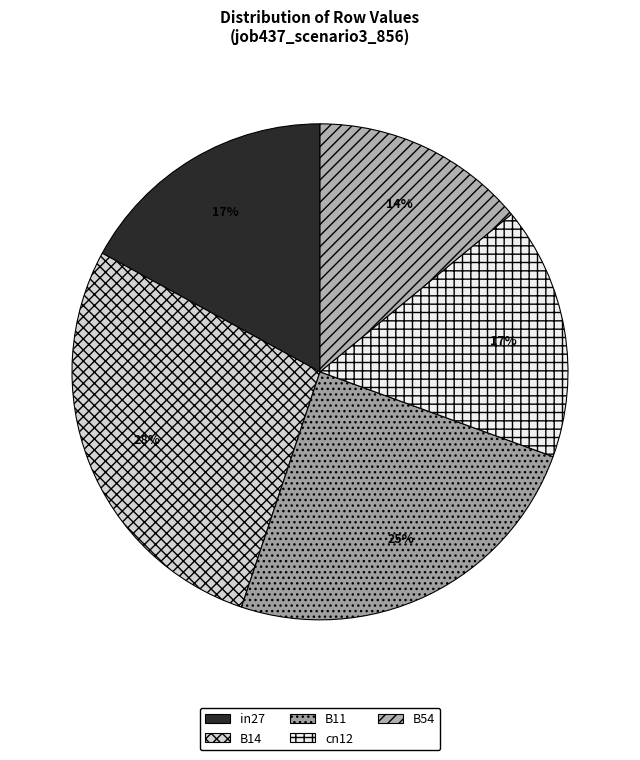

Is the sum of in27 and B14 greater than half?

No